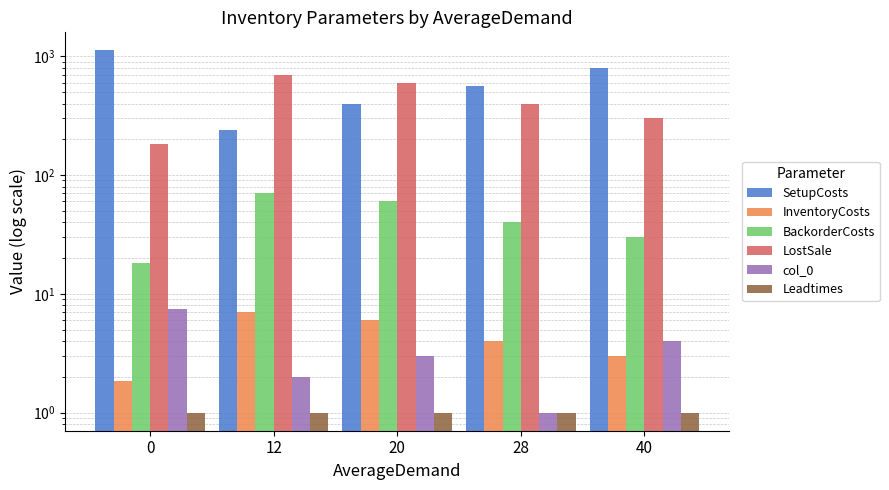

How many values in the col_0 series are below 3?

2